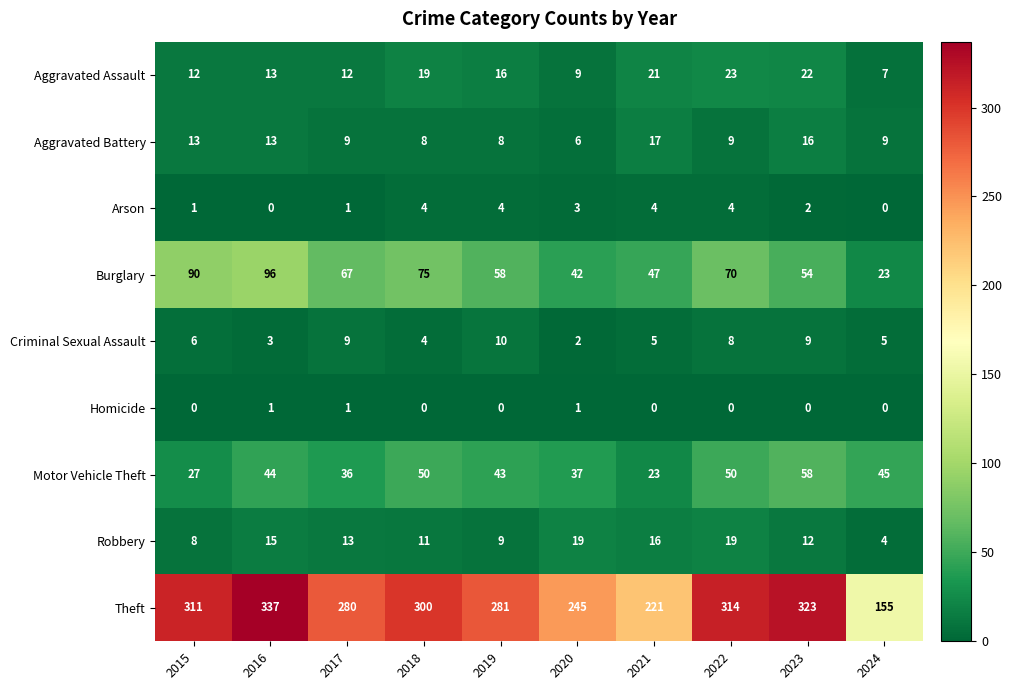

What is the total value across all series at 2023?

496